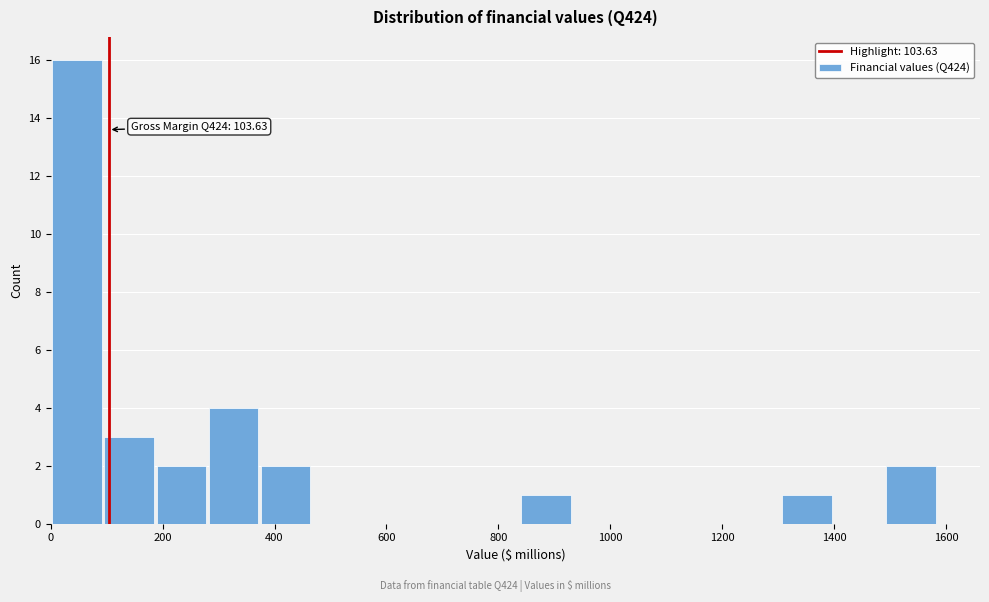

Which range on the x-axis has the tallest bar?

0 to 100